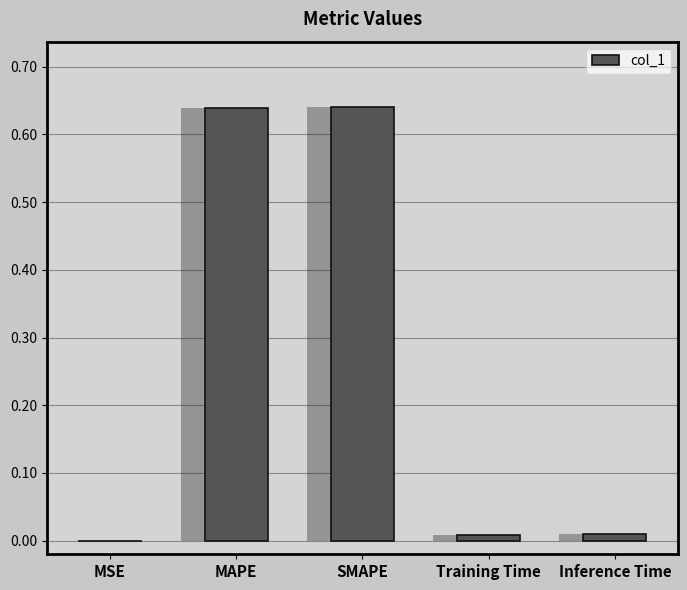

Reading left to right, transcribe all the data shown in this chart.

MSE=0.0	MAPE=0.6	SMAPE=0.6	Training Time=0.0	Inference Time=0.0